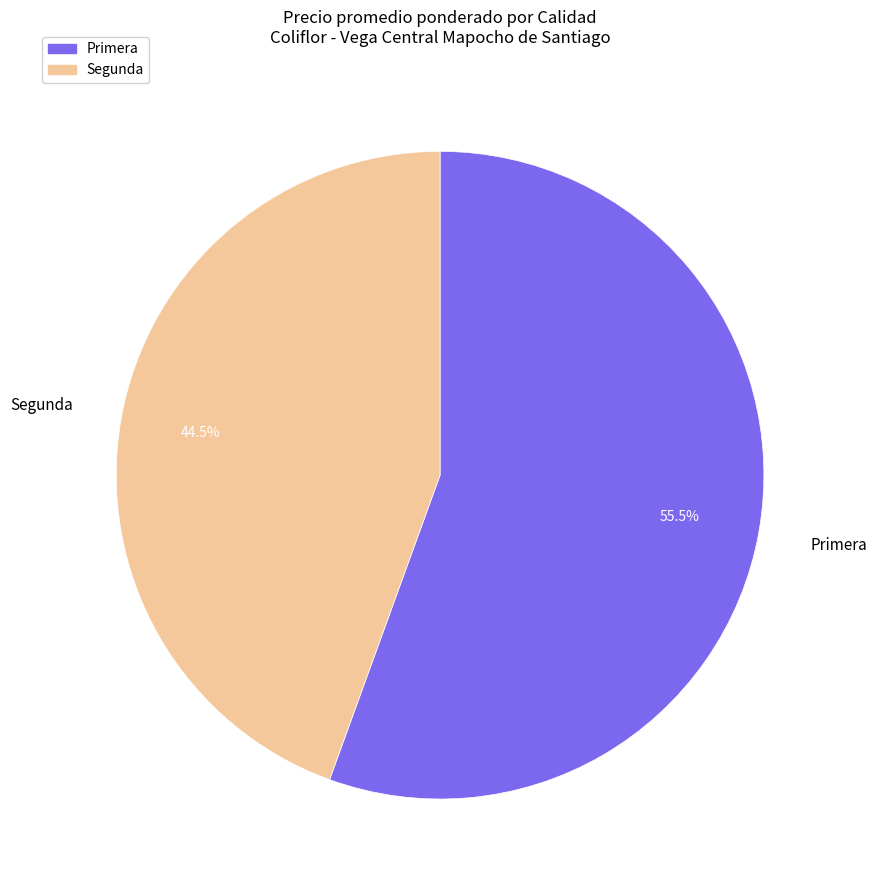

Is the sum of Primera and Segunda greater than half?

Yes